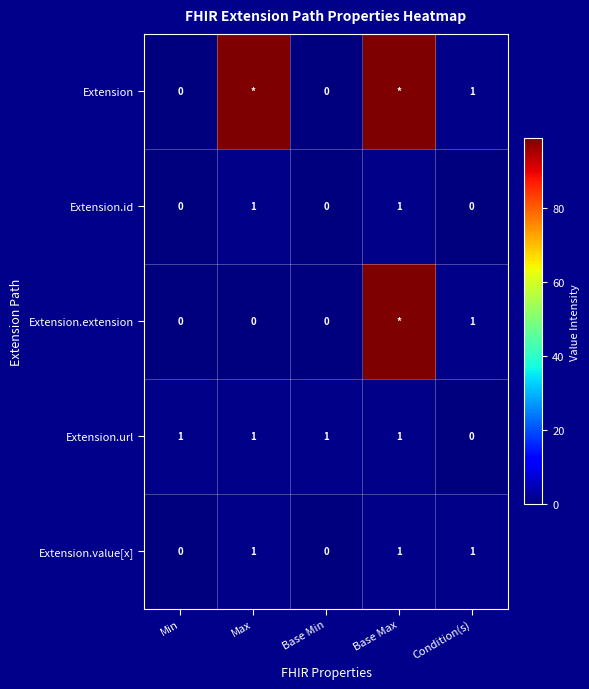

The Extension.id series shows 0 at Base Max. True or false?

False